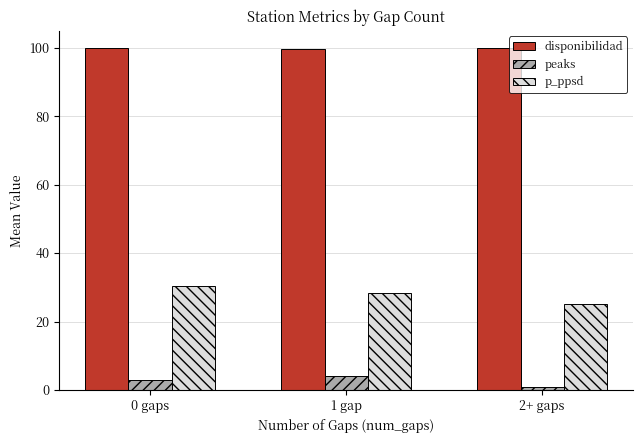

True or false: p_ppsd has a value of 28.3 at 1 gap.

True